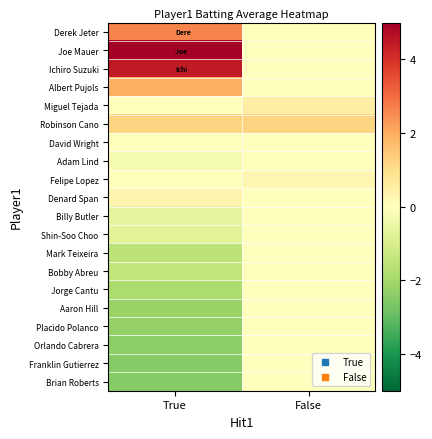

At which category is the sum across all series the highest?

False